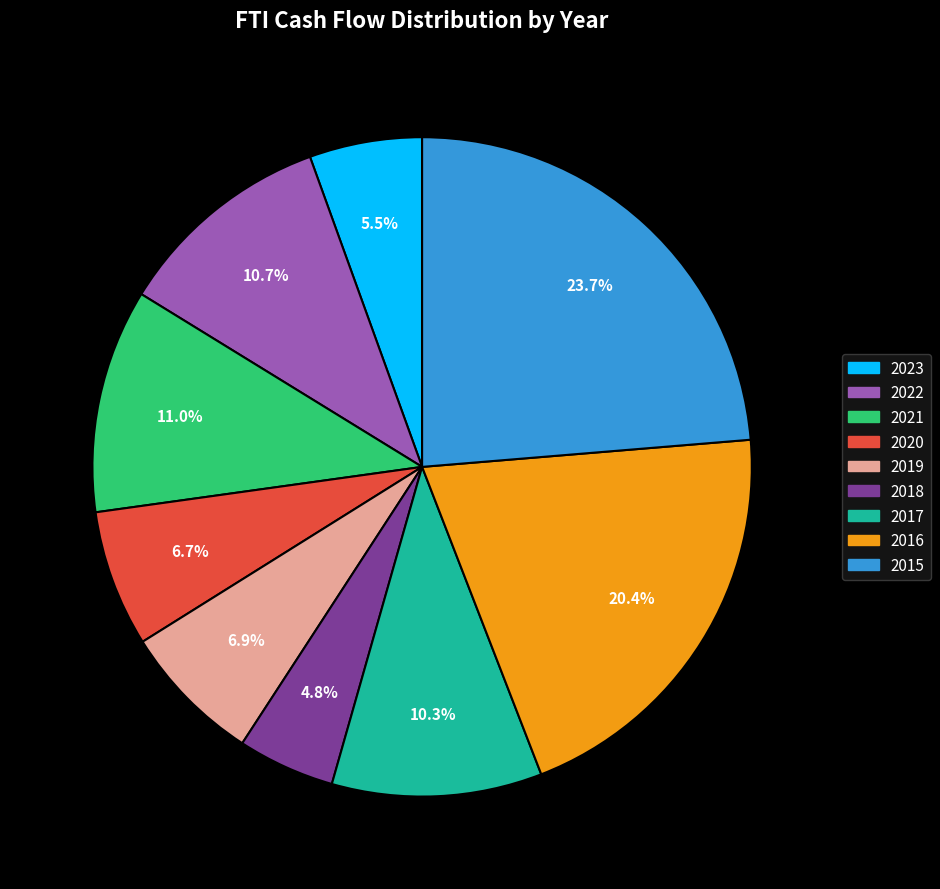

To the nearest percent, what is the difference between the largest and smallest slice percentages?

19%